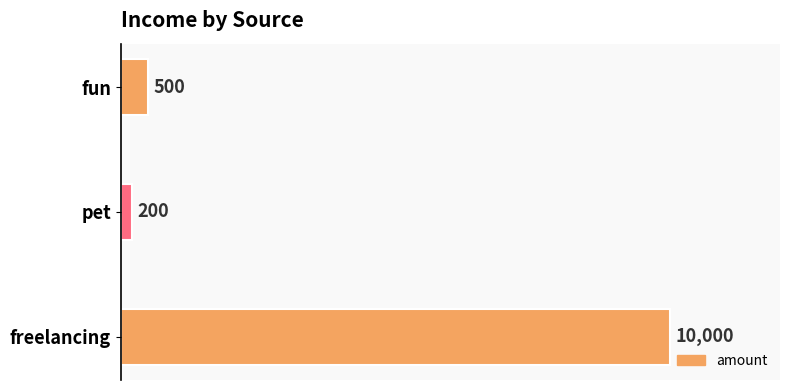

Reading bottom to top, extract all data points from this chart.

10000	200	500